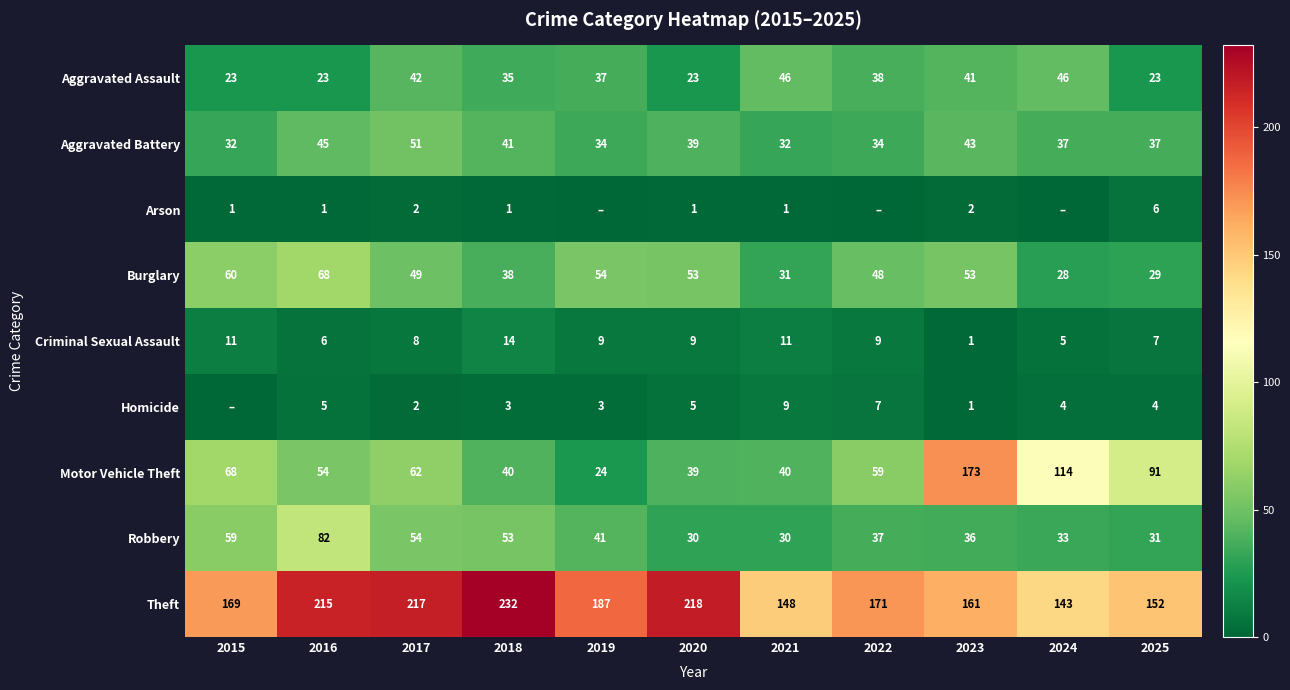

What is the approximate value of Theft at 2016, to the nearest 10?

220